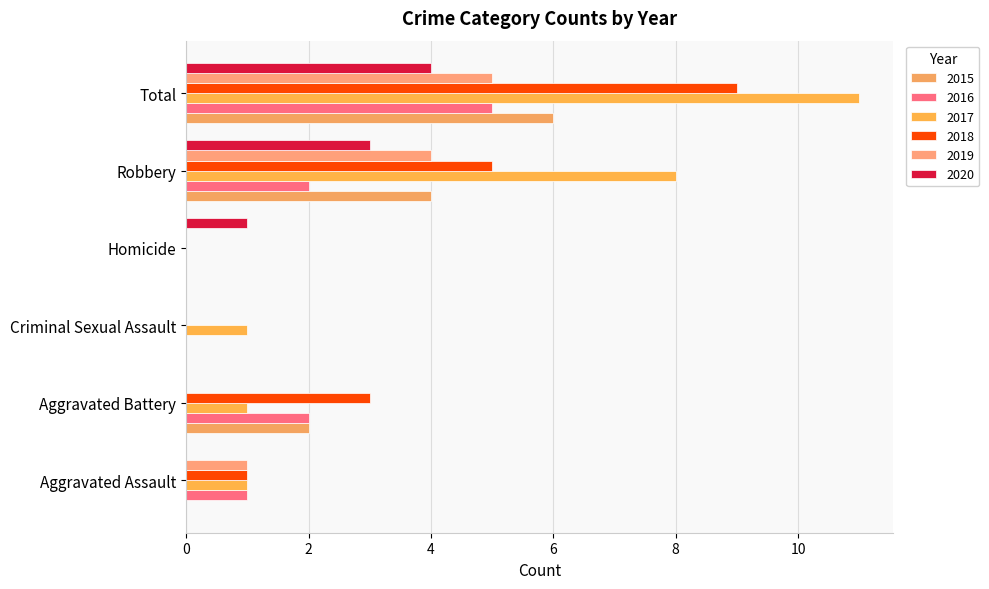

How many categories are shown in the chart?

6